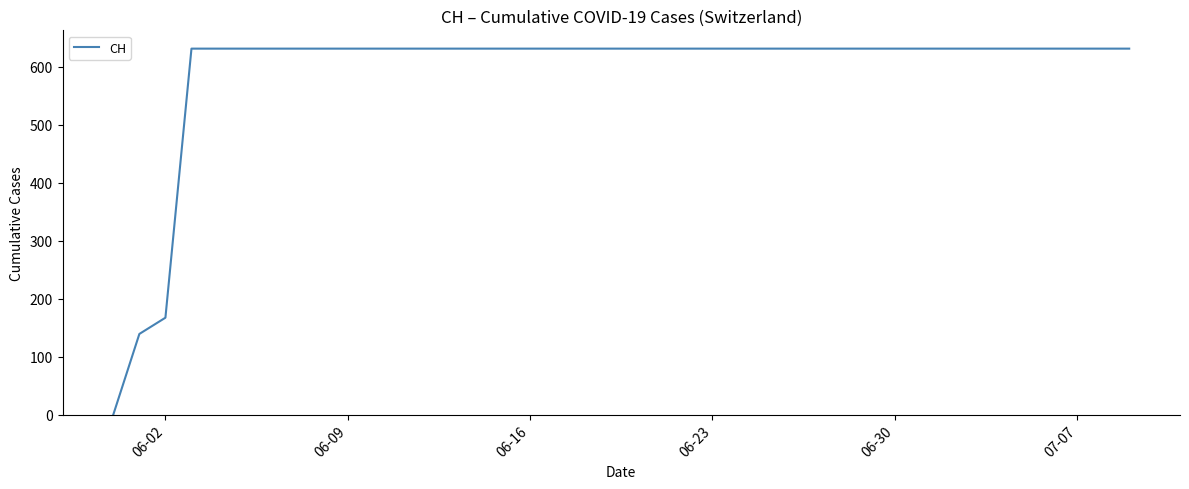

What is the difference between the maximum and minimum values?

631